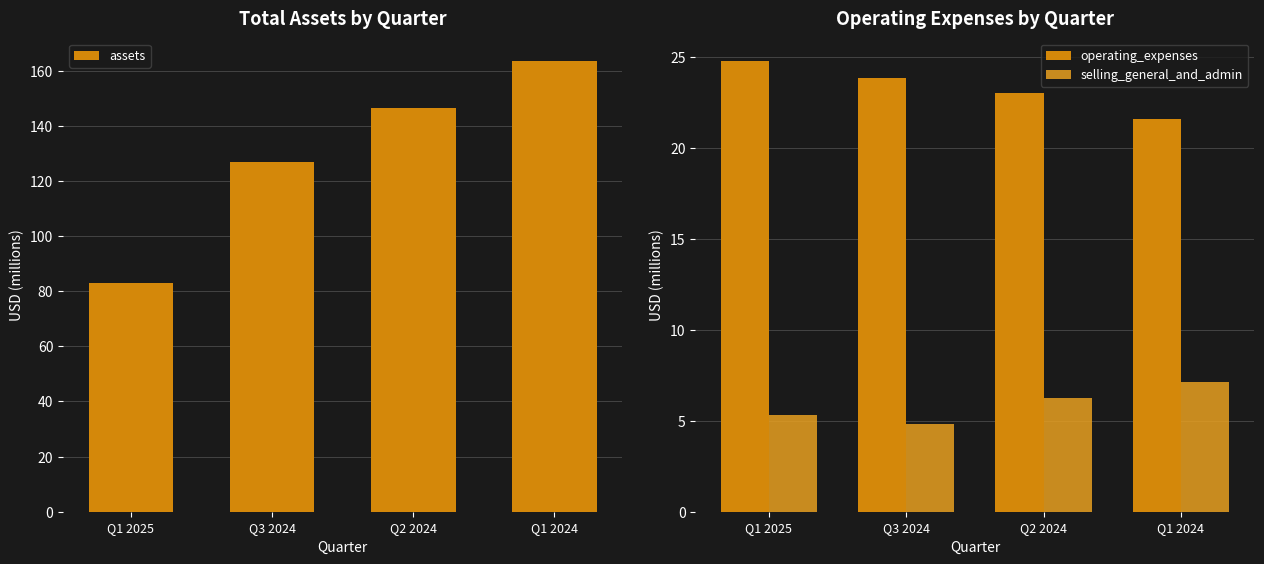

List the labels in order of selling_general_and_admin value, smallest first.

Q3 2024, Q1 2025, Q2 2024, Q1 2024